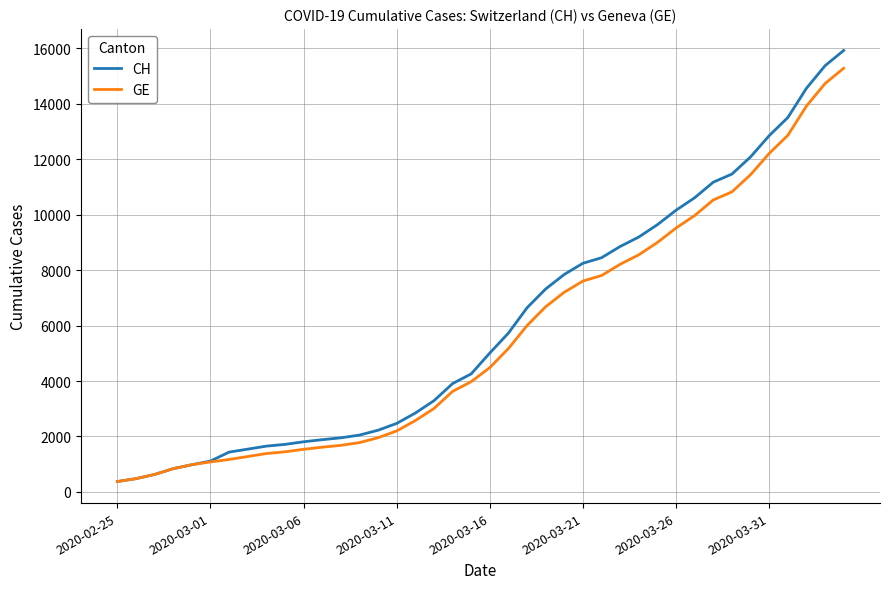

What is the average value of the CH series?

6053